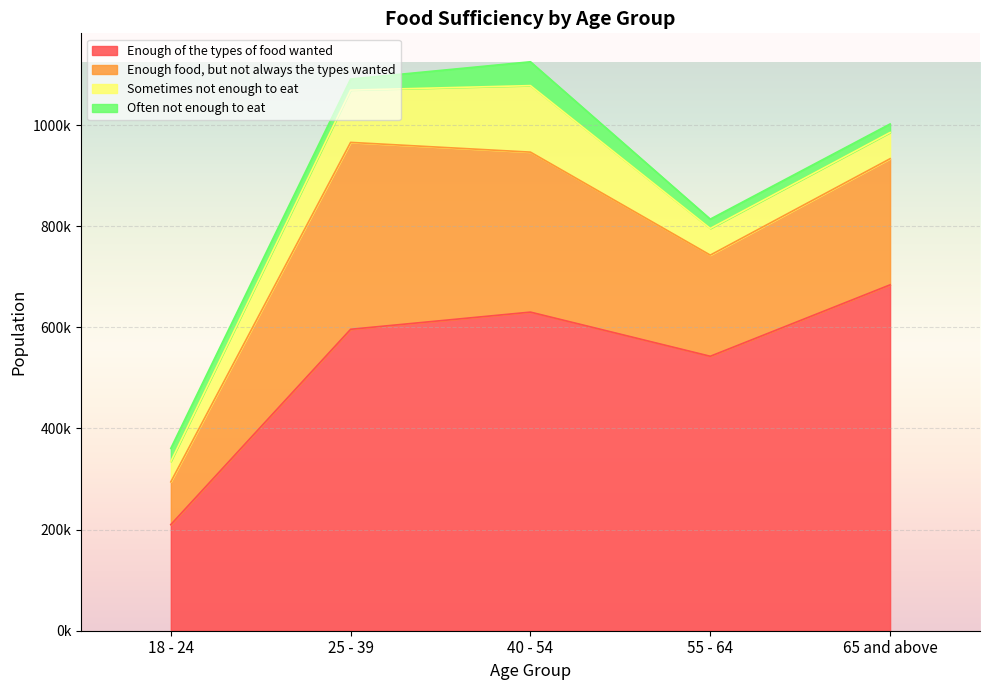

Which series has the largest total across all categories?

Enough of the types of food wanted